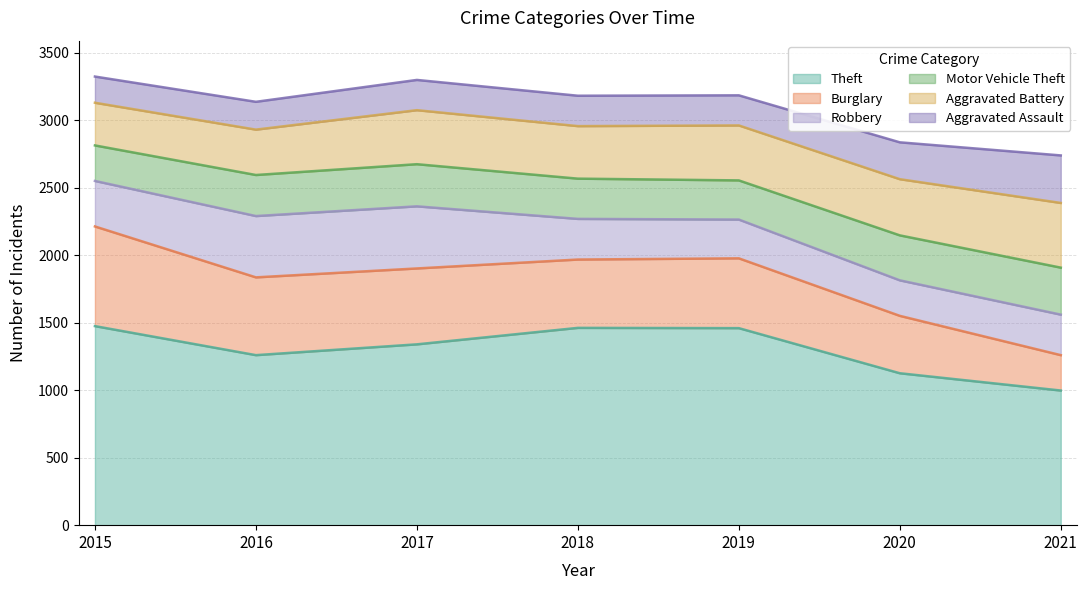

How many values in the Theft series exceed 1339?

3